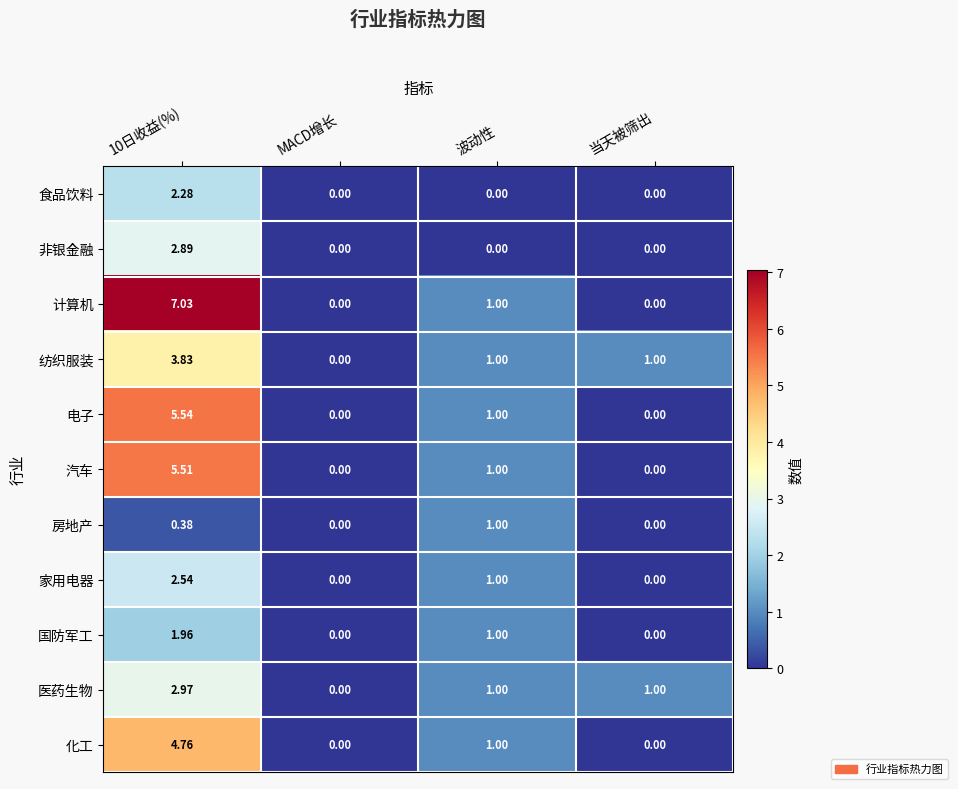

Which series has the widest spread of values?

计算机